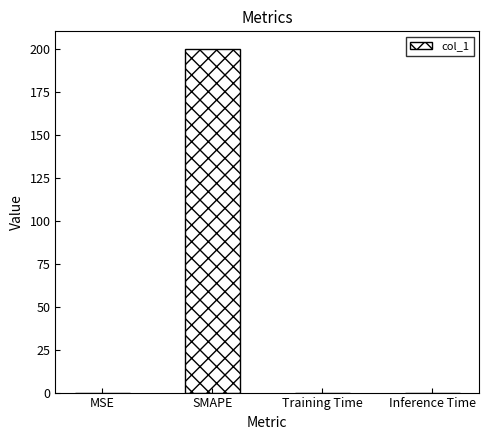

At which category does the chart reach its peak across all series?

SMAPE